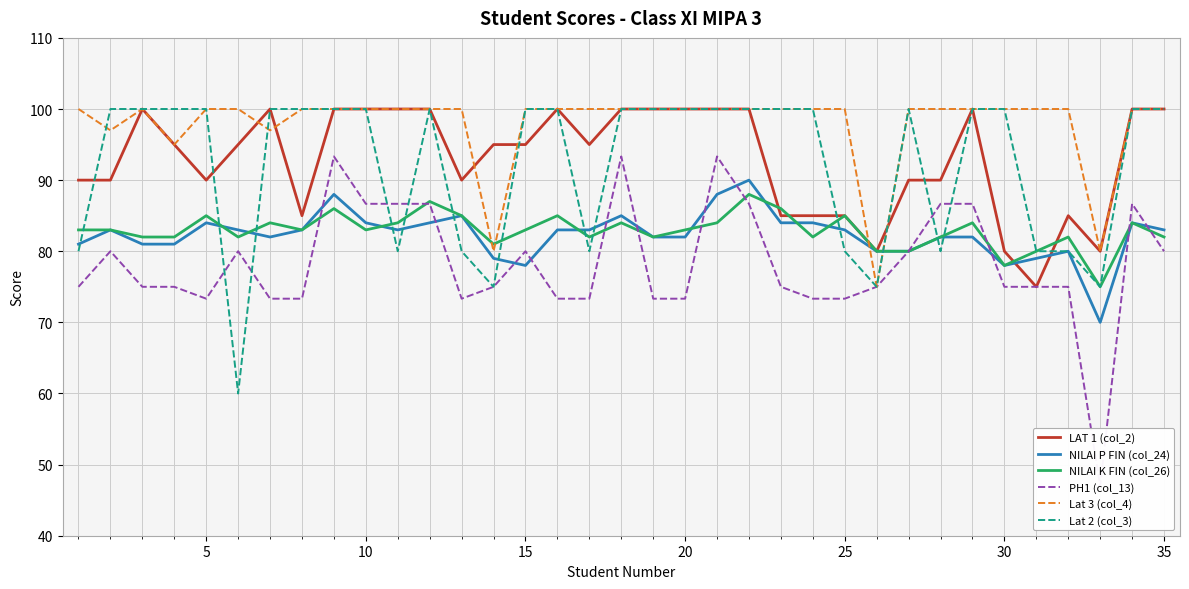

After their last crossing, which series has the higher values: Lat 2 (col_3) or Lat 3 (col_4)?

Lat 2 (col_3)